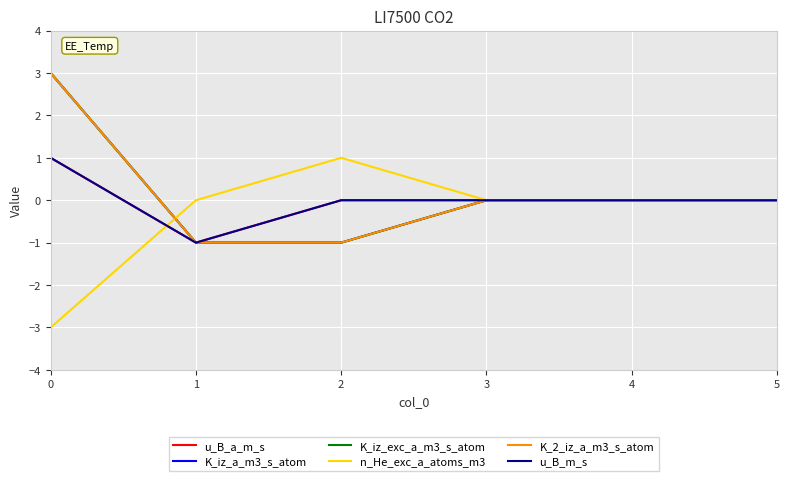

Where is u_B_a_m_s nearest to the value 0?

2